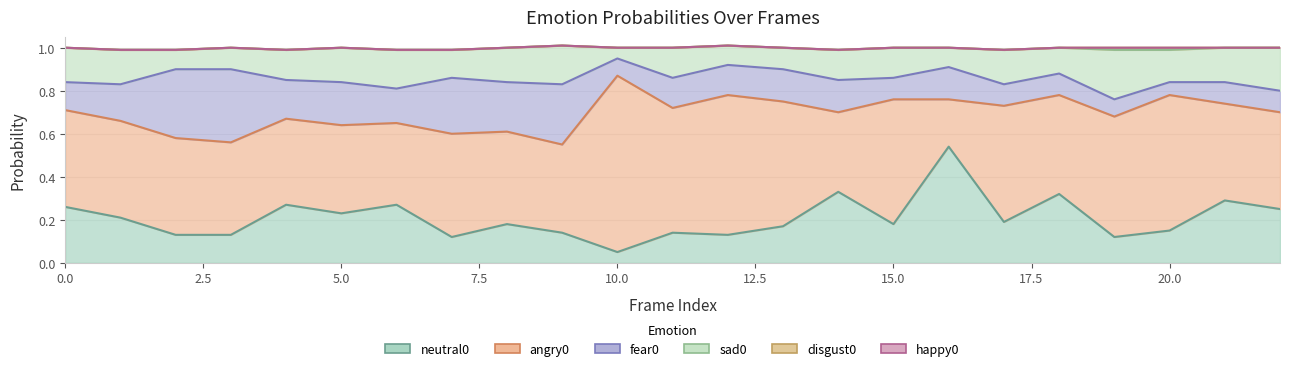

At which category does fear0 reach its first local valley?

4